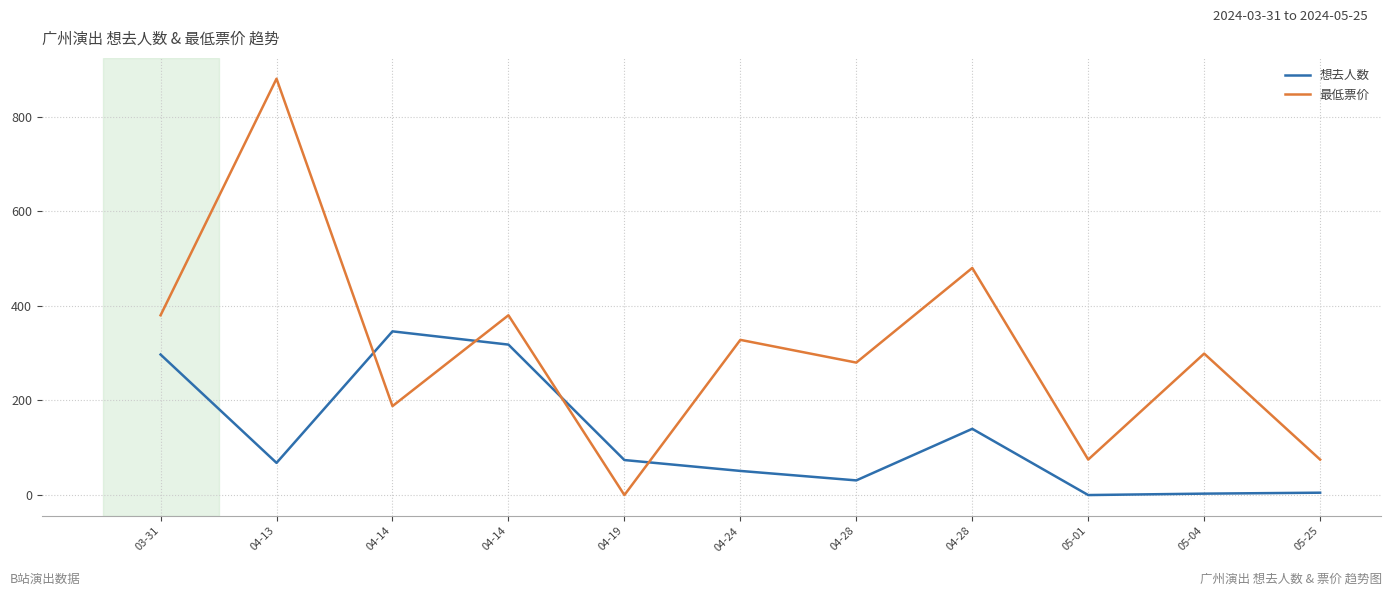

Does the chart display data point markers on the line(s)?

No